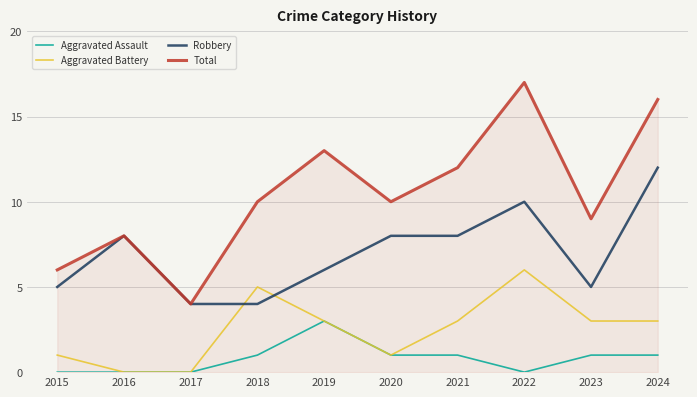

What is the sum of the Aggravated Battery values at 2021 and 2023?

6